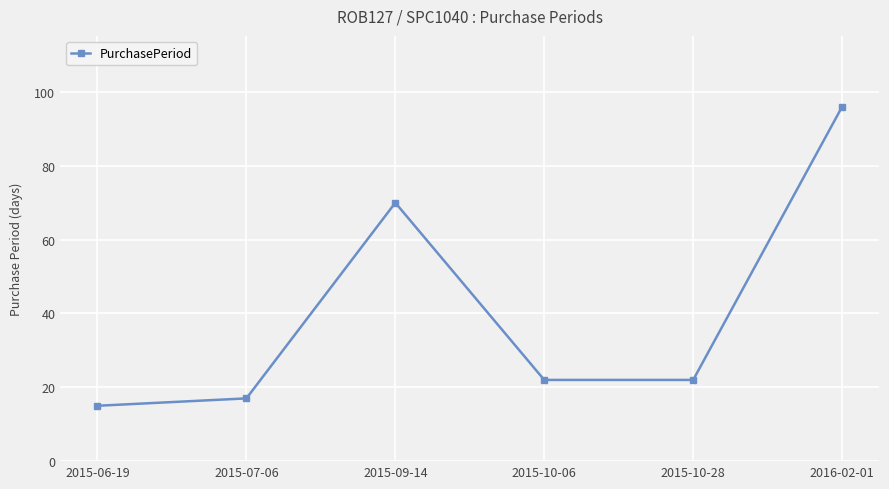

Is it true that the value at 2016-02-01 is 96?

True